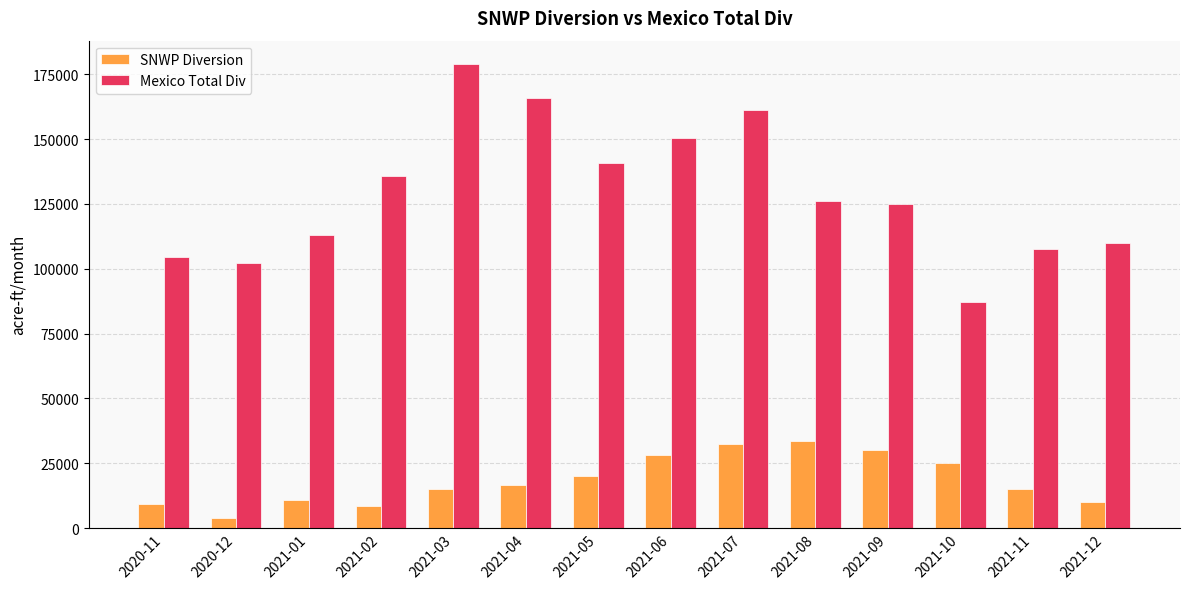

The value of Mexico Total Div at 2021-08 is 50488.7. True or false?

False